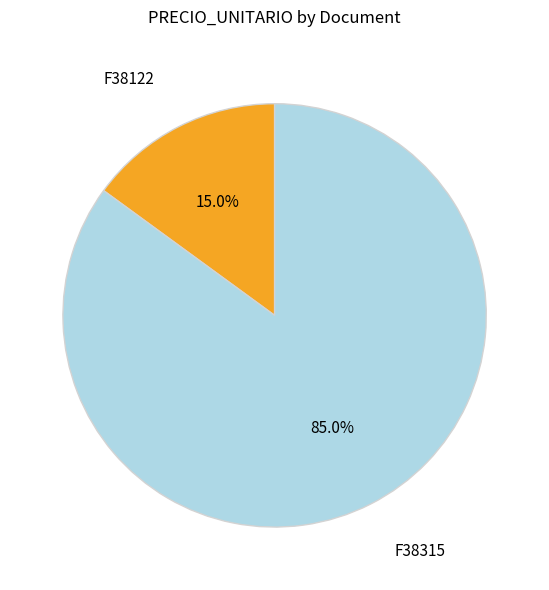

Is there a majority slice in this chart?

Yes